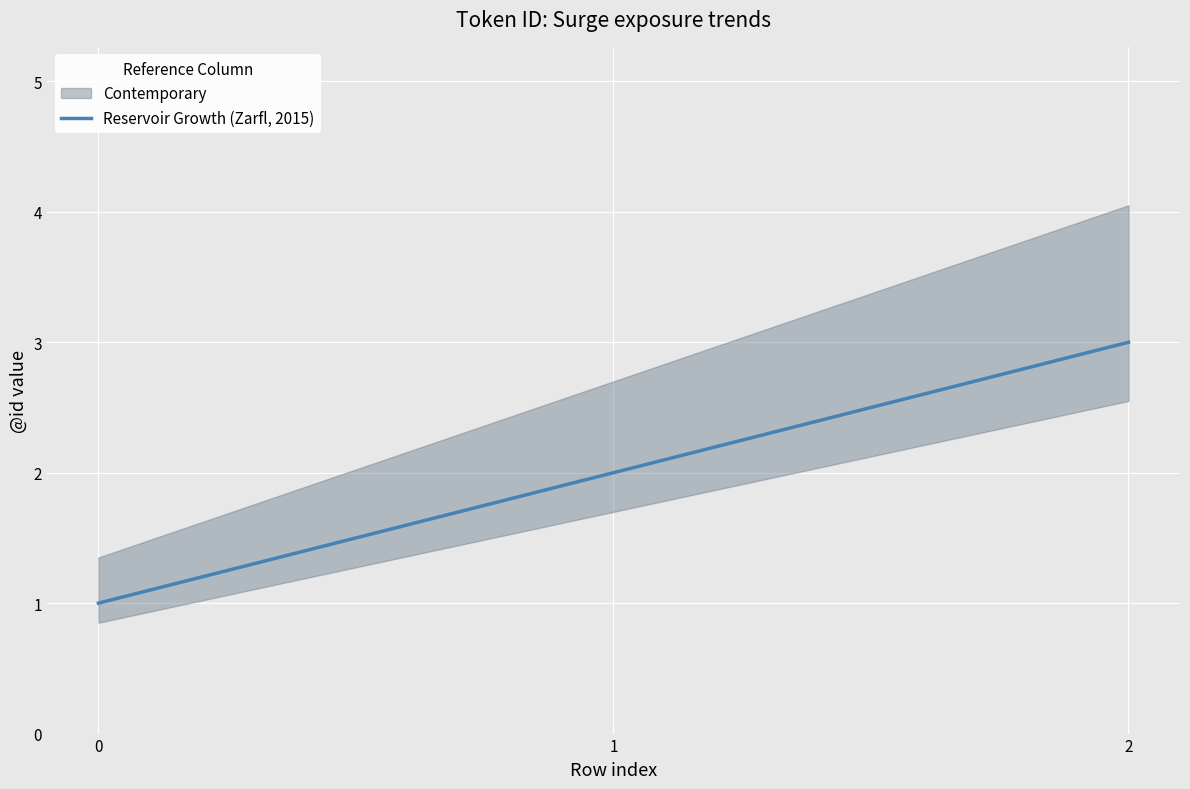

What is the value of the 2nd point from the left?

2